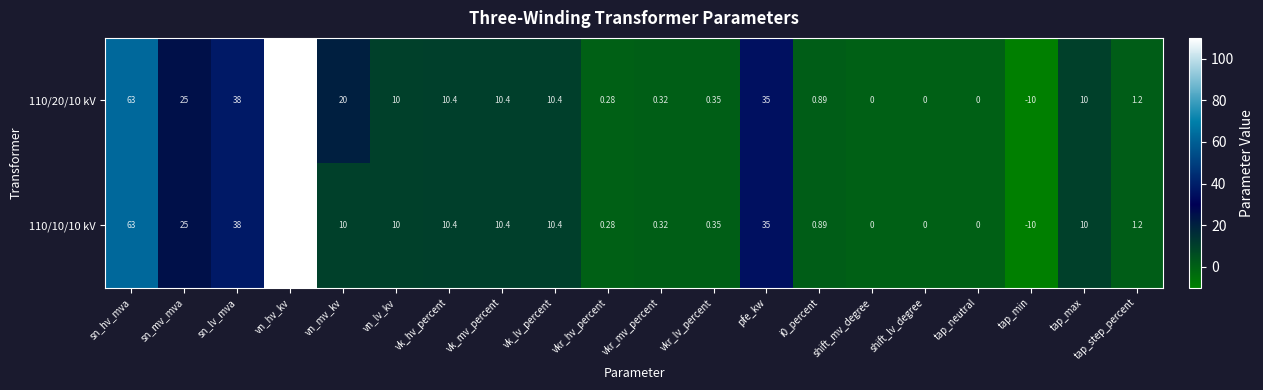

Which label corresponds to the smallest value in the chart?

tap_min